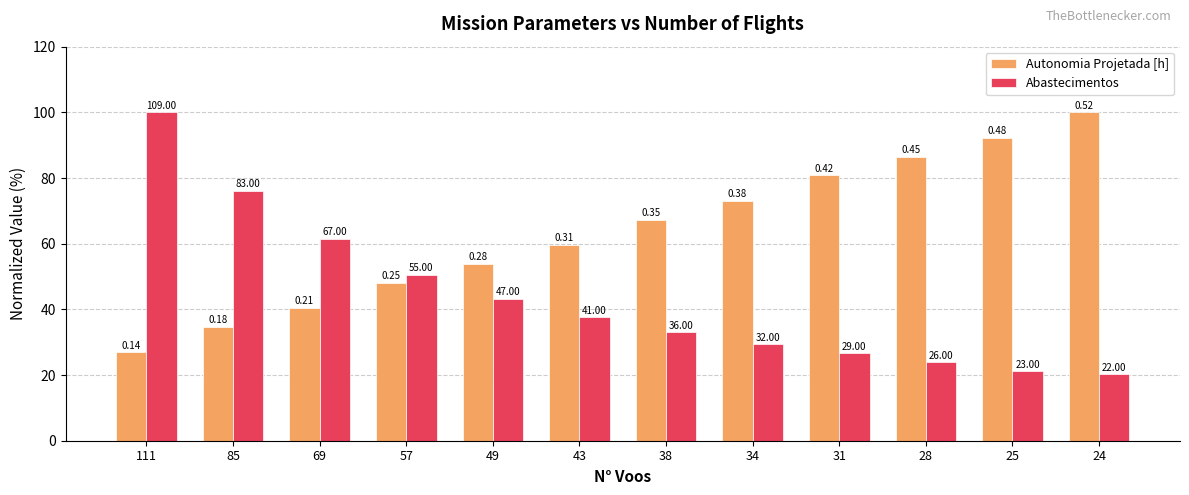

Is the value of Abastecimentos at 43 greater than the value of Autonomia Projetada [h] at 25?

No